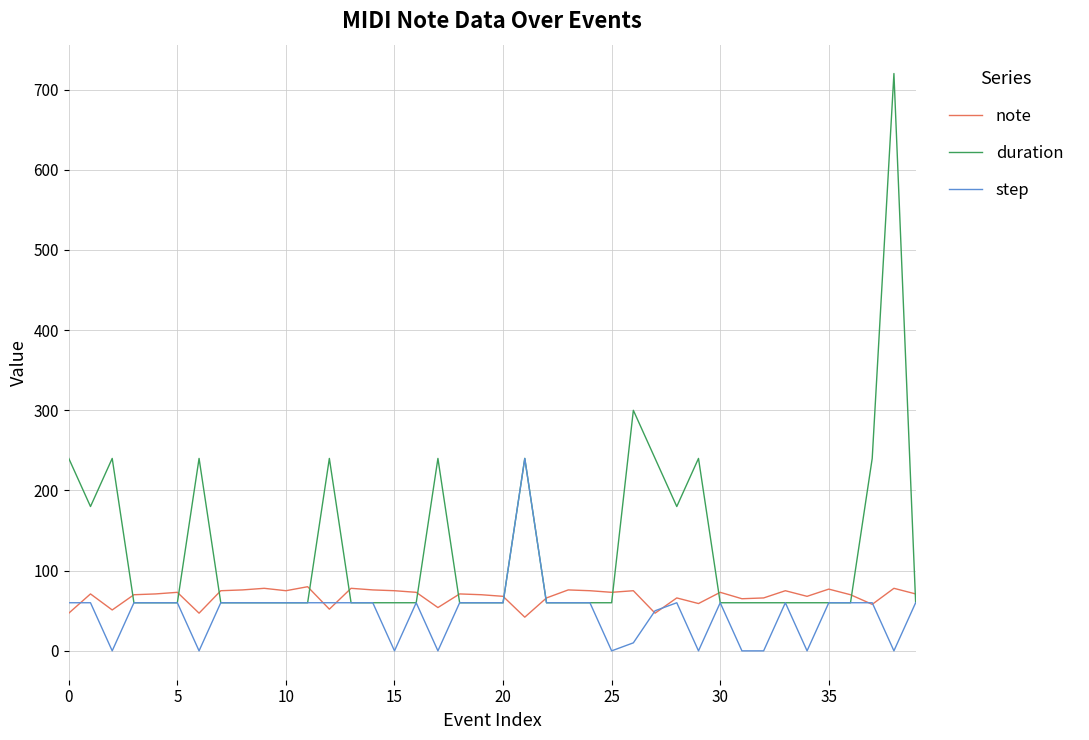

What is the difference between the maximum and minimum values in the duration series?

660